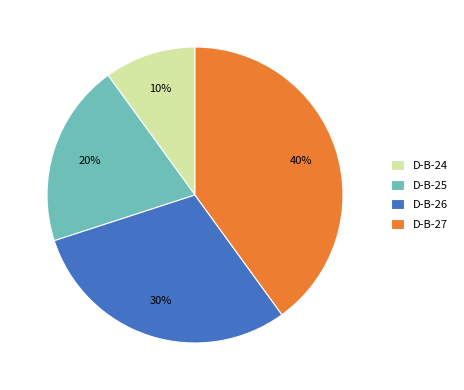

What is the largest slice in the pie chart?

D-B-27